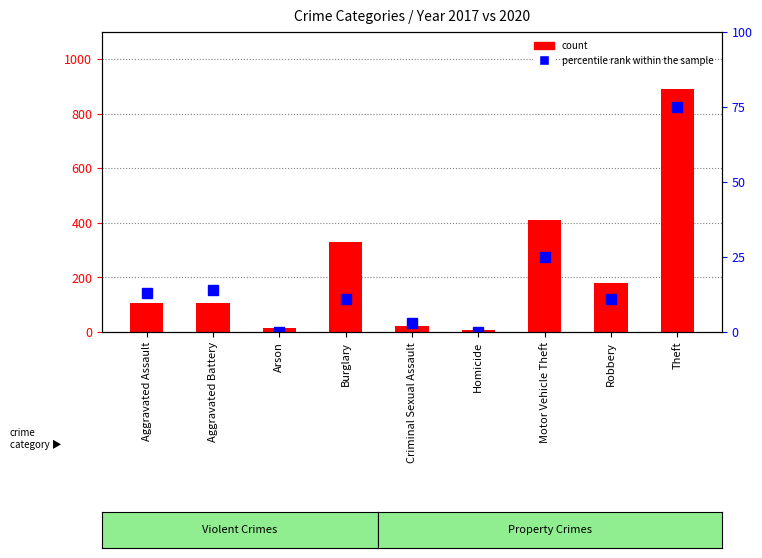

Is it true that count equals 42 at Aggravated Battery?

False